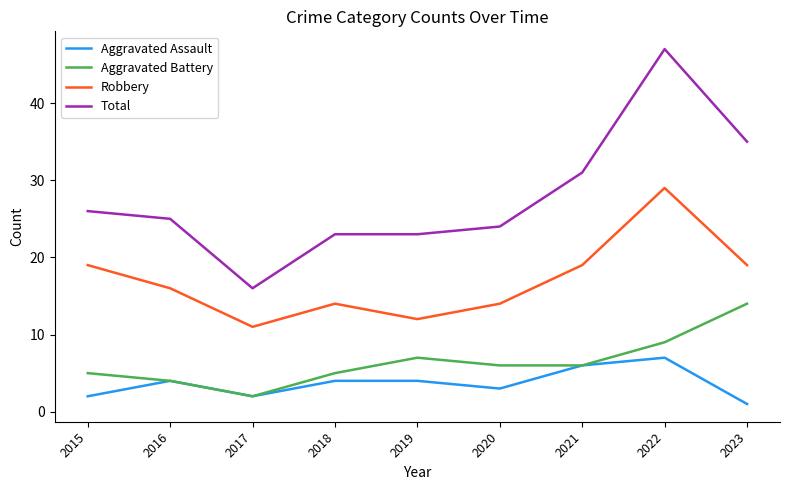

How many distinct data groups are displayed?

4